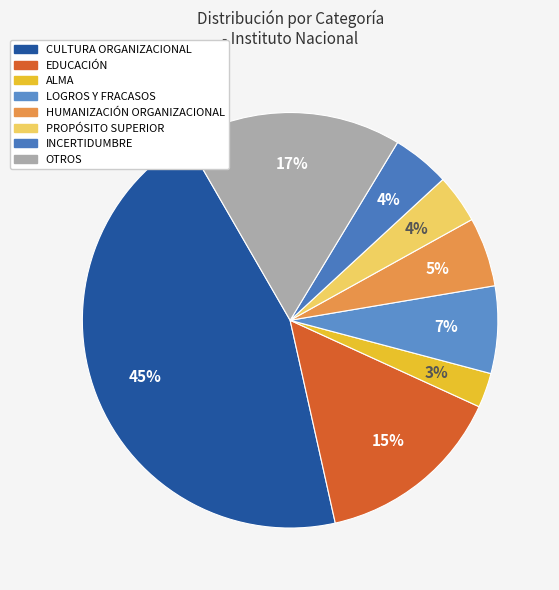

What is the smallest slice in the pie chart?

ALMA